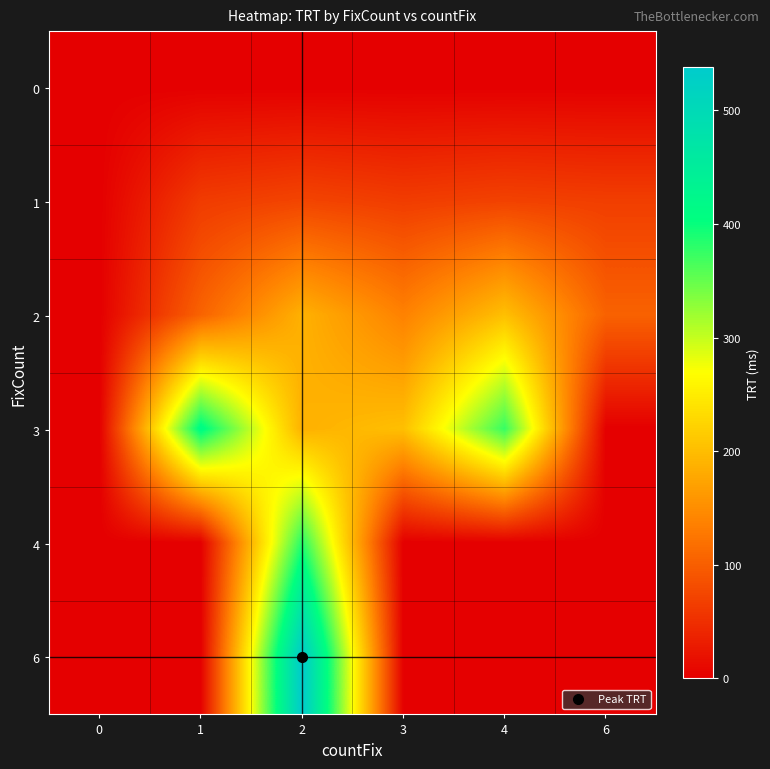

Reading left to right, extract all data points from this chart.

0: 0=0	1=0	2=0	3=0	4=0	6=0
1: 0=0	1=63	2=73	3=64	4=70	6=66
2: 0=0	1=105	2=187	3=137	4=202	6=104
3: 0=0	1=414	2=187	3=202	4=375	6=0
4: 0=0	1=0	2=384	3=0	4=0	6=0
6: 0=0	1=0	2=538	3=0	4=0	6=0